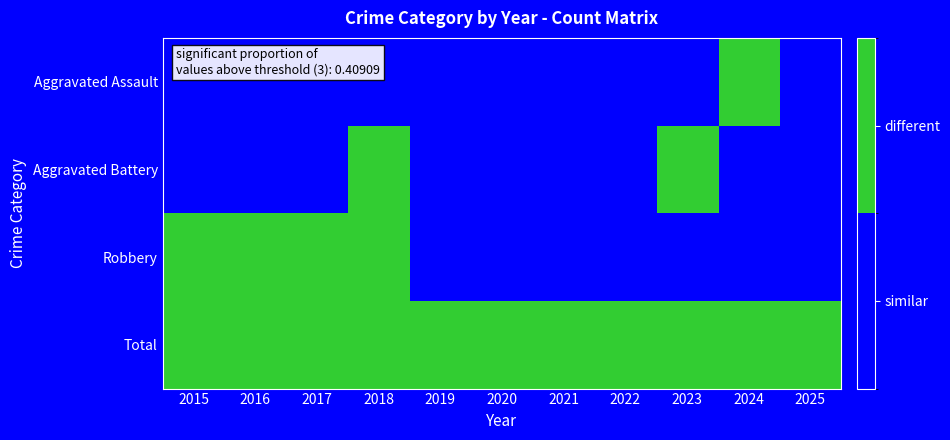

Reading left to right, extract all data points from this chart.

Aggravated Assault: 2015=0	2016=0	2017=0	2018=0	2019=0	2020=0	2021=0	2022=0	2023=0	2024=1	2025=0
Aggravated Battery: 2015=0	2016=0	2017=0	2018=1	2019=0	2020=0	2021=0	2022=0	2023=1	2024=0	2025=0
Robbery: 2015=1	2016=1	2017=1	2018=1	2019=0	2020=0	2021=0	2022=0	2023=0	2024=0	2025=0
Total: 2015=1	2016=1	2017=1	2018=1	2019=1	2020=1	2021=1	2022=1	2023=1	2024=1	2025=1